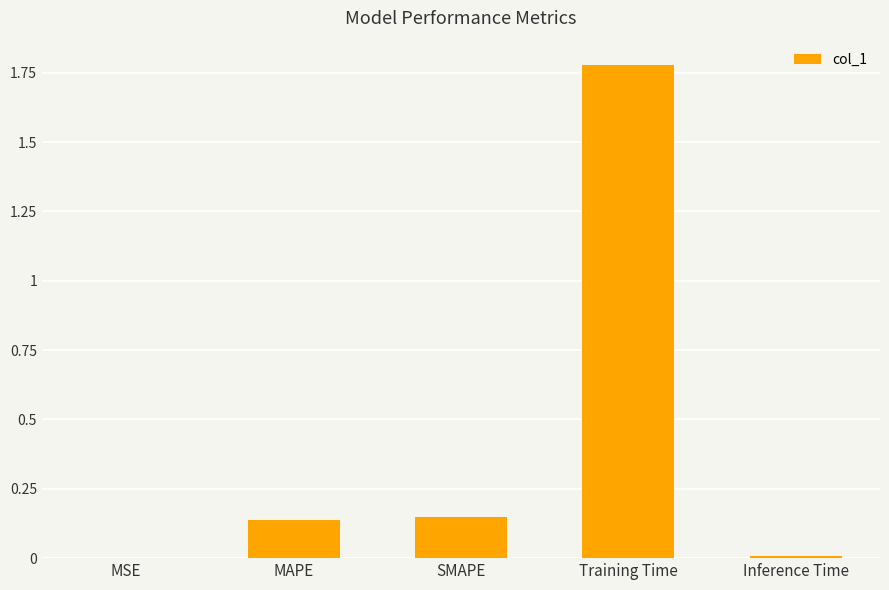

The value at Inference Time is 0.0. True or false?

True